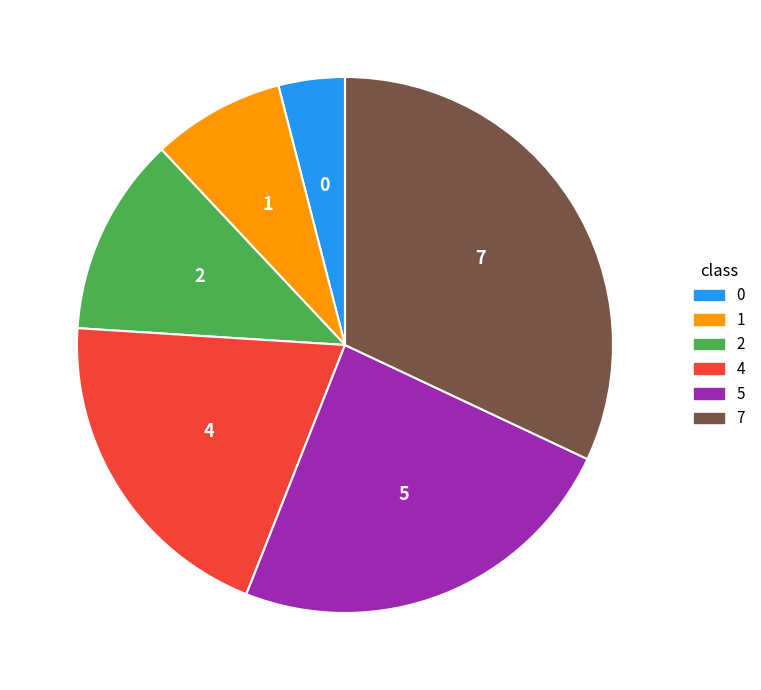

Combined, do 5 and 0 account for over 50%?

No